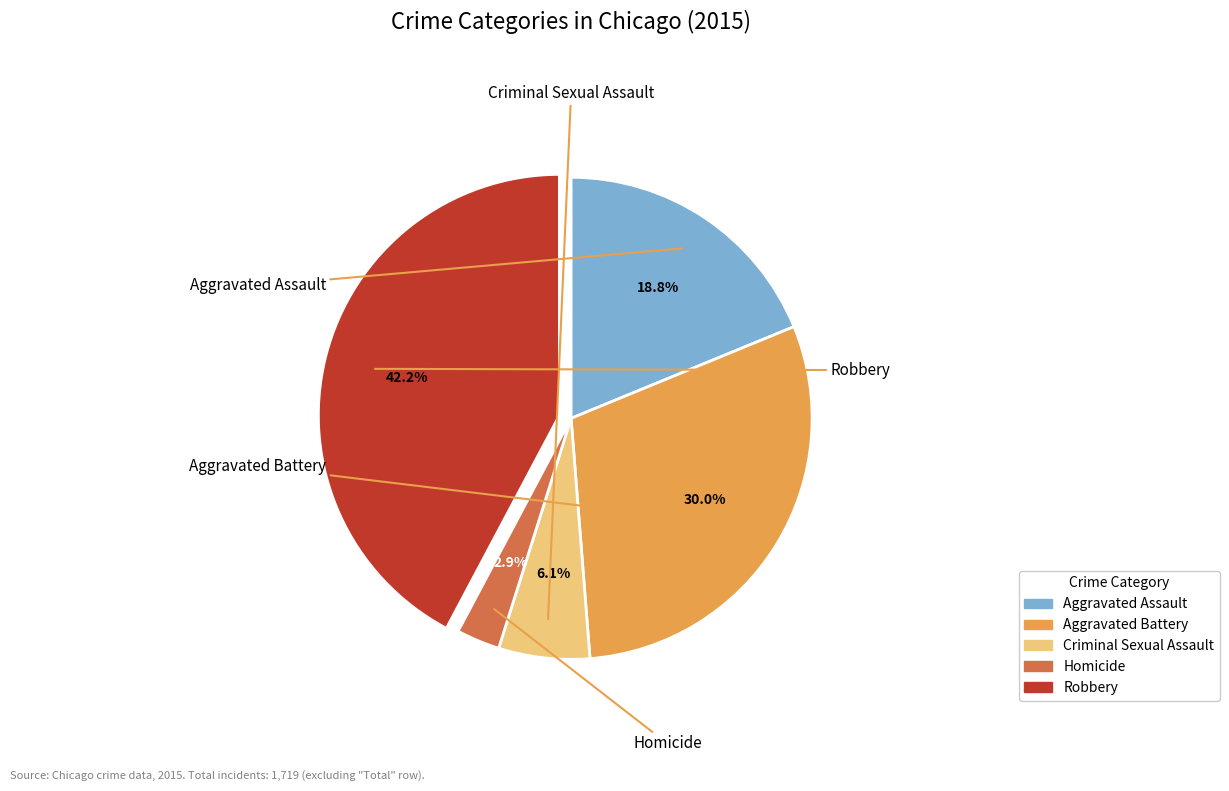

Which slice is the largest?

Robbery